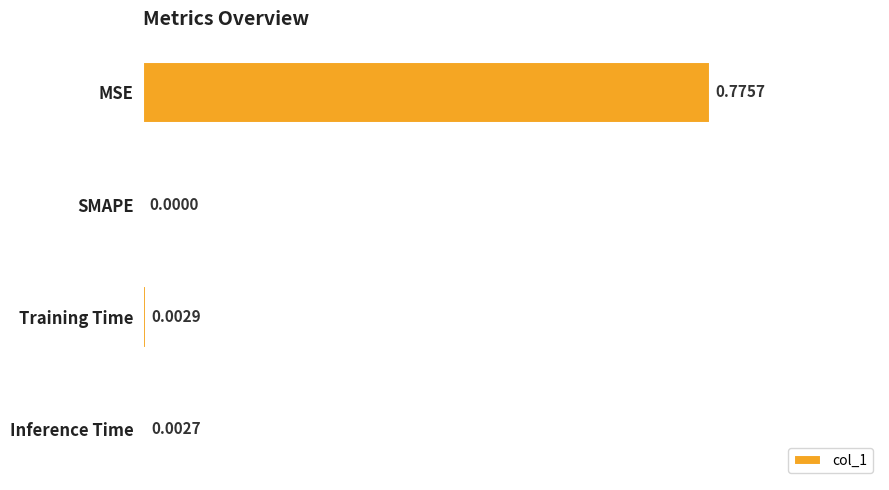

Between SMAPE and MSE, which is larger?

MSE